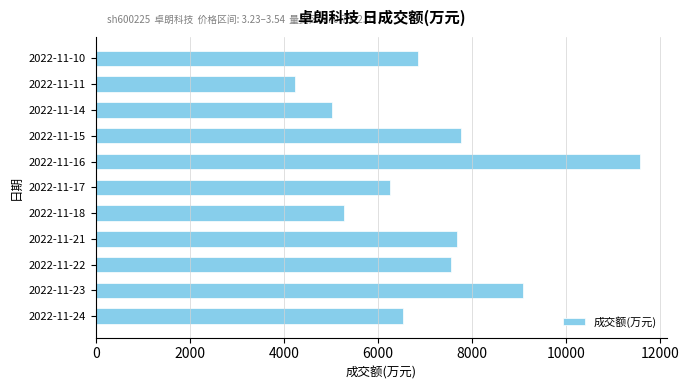

The value at 2022-11-23 is 12574. True or false?

False